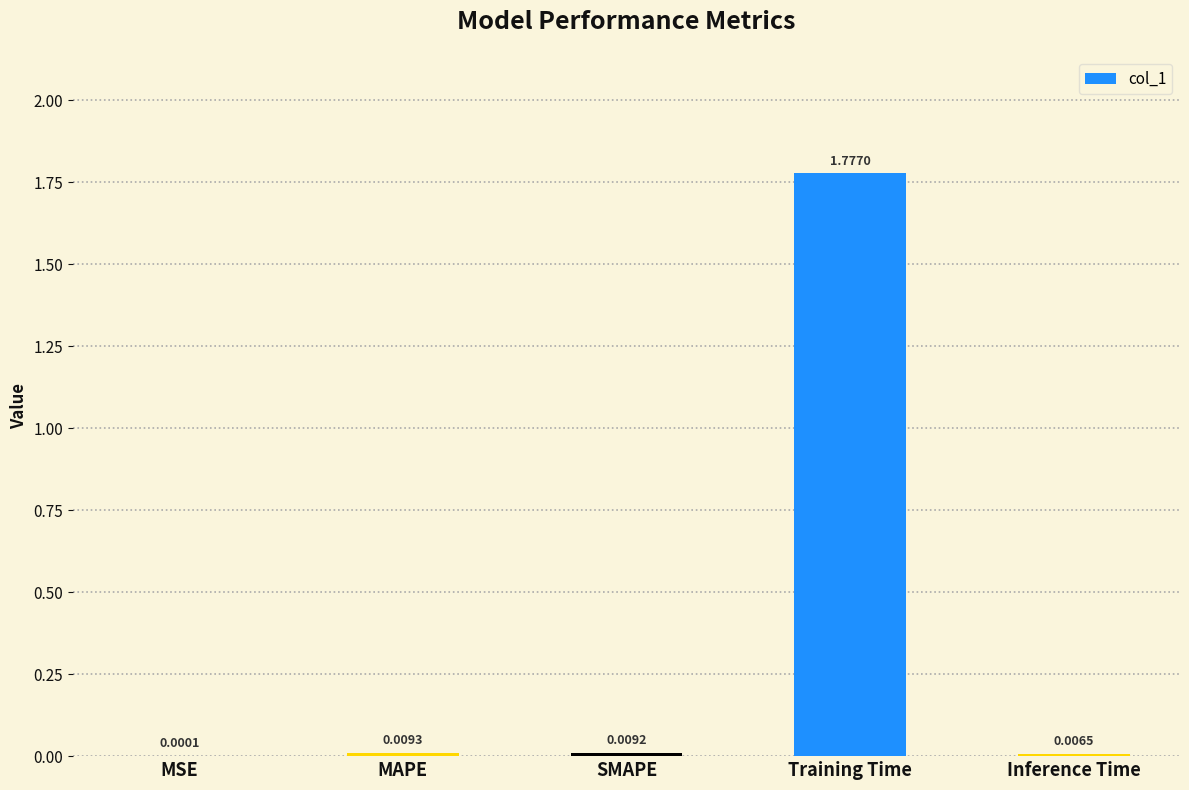

How many data points does each series have?

5